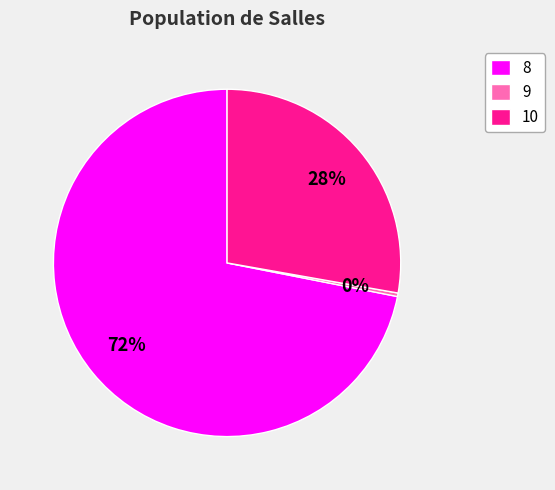

Count the number of slices in the pie.

3